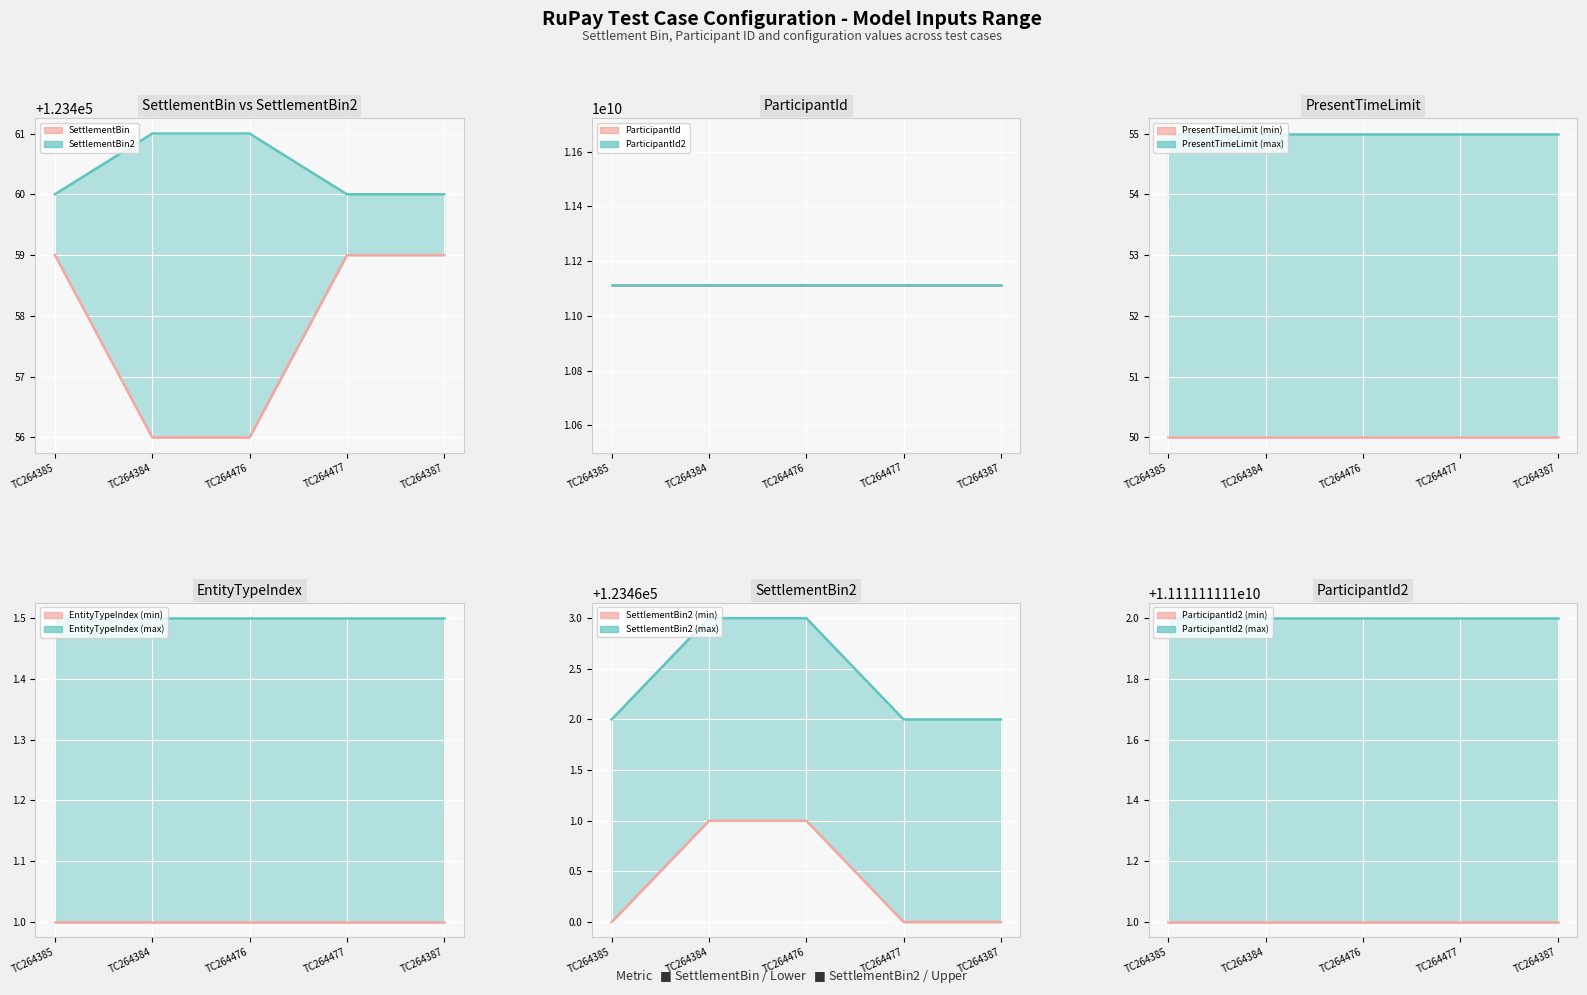

The PresentTimeLimit series shows 50 at TC264477. True or false?

True